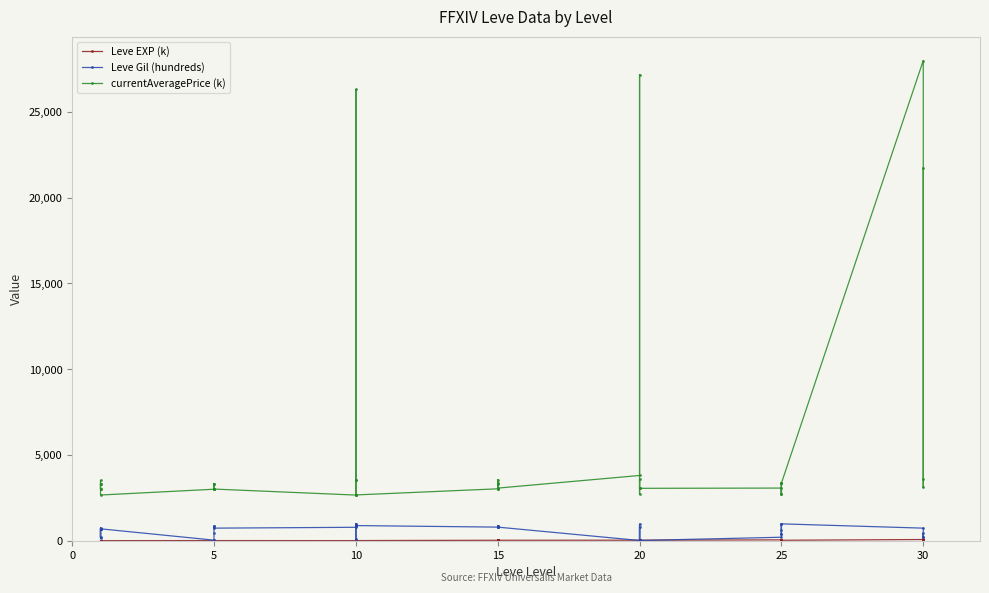

Is it true that Leve EXP (k) equals 3 at 10?

False